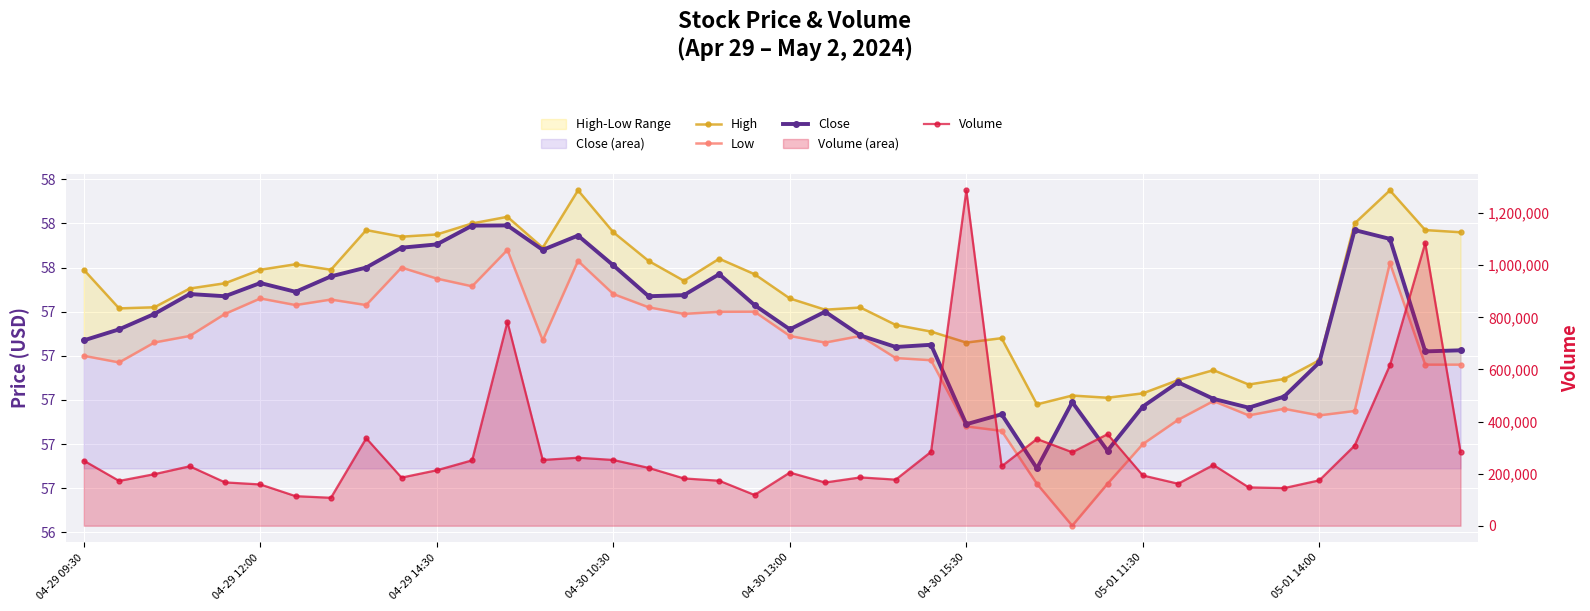

Between 29 and 34, which is larger?

34